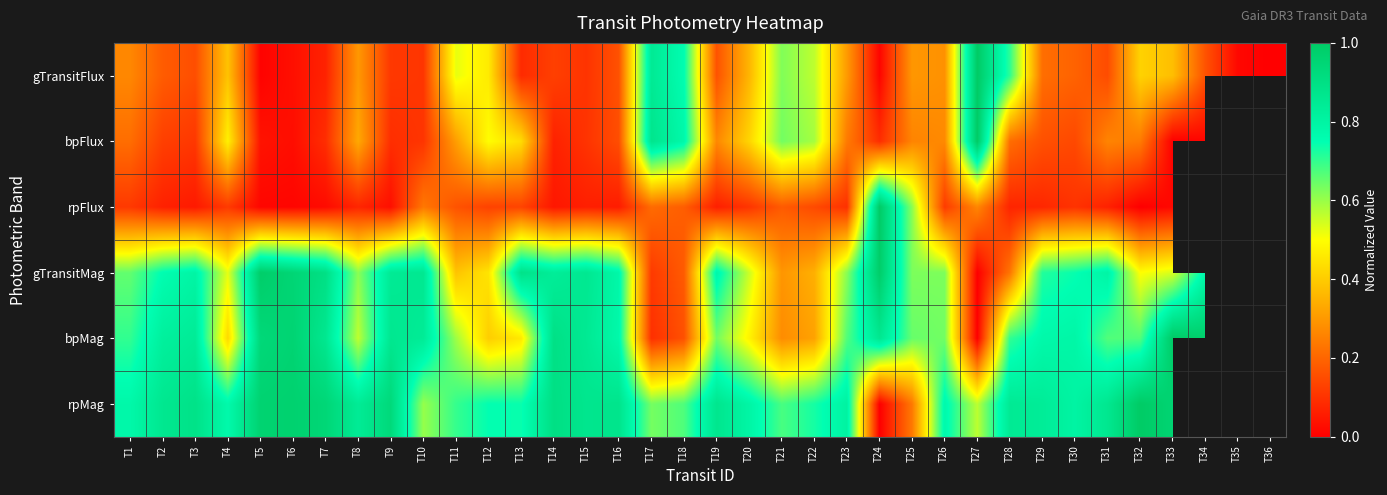

What is the sum of the rpMag values at T3 and T1?

1.7